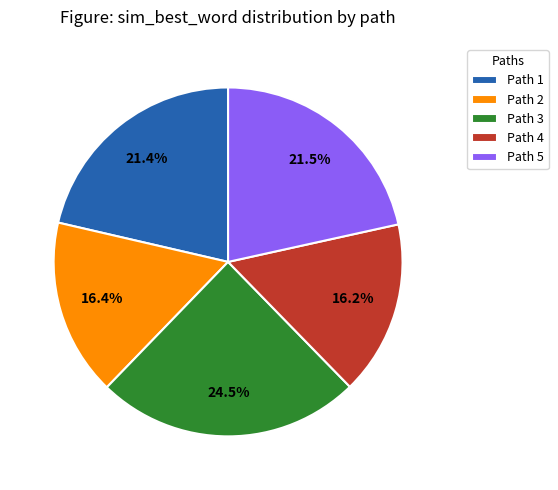

How much of the chart is everything except Path 2?

83.6%